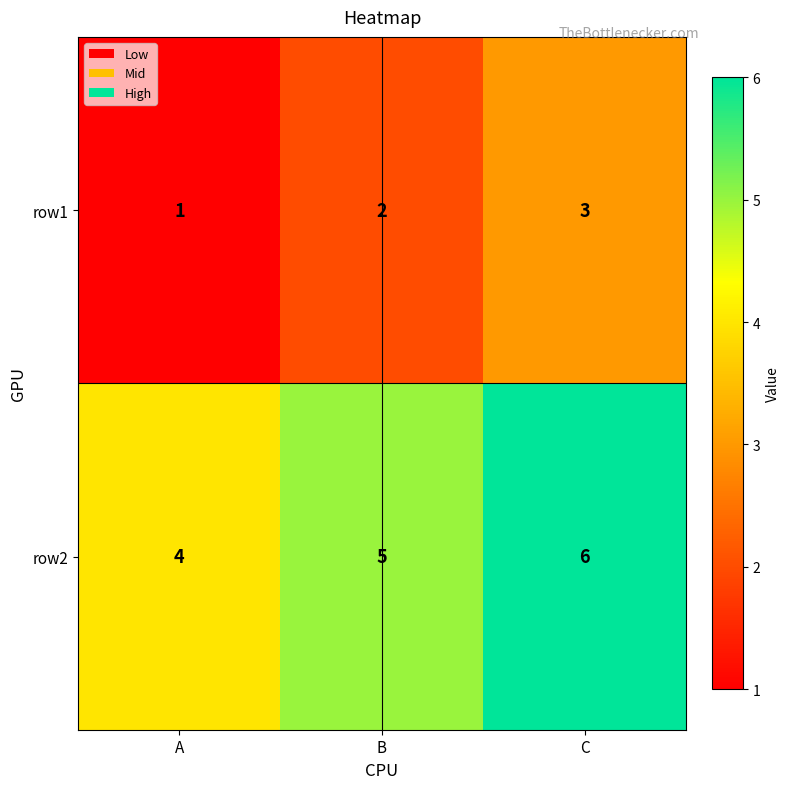

At how many categories does at least one series exceed 1?

3